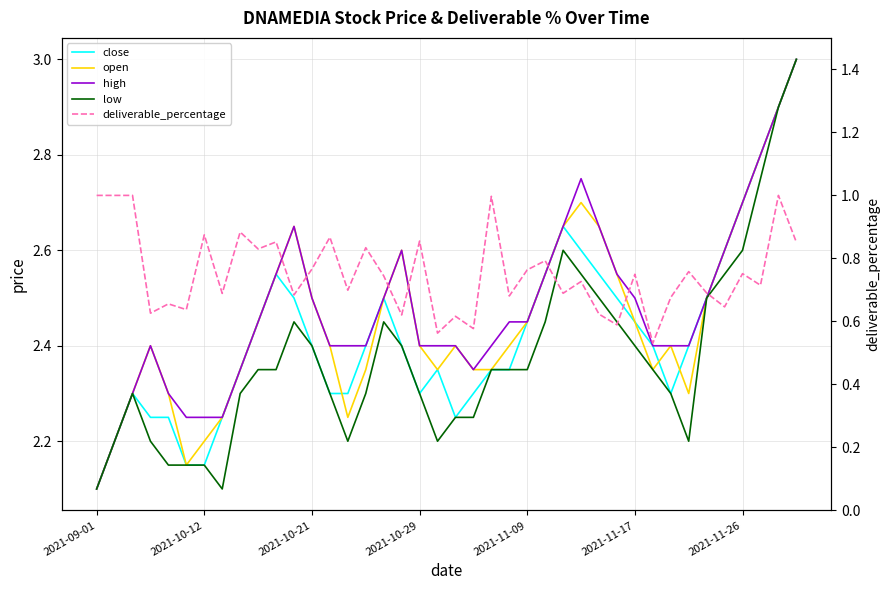

At 2021-11-09, list the series in order from smallest to largest.

deliverable_percentage, low, close, open, high